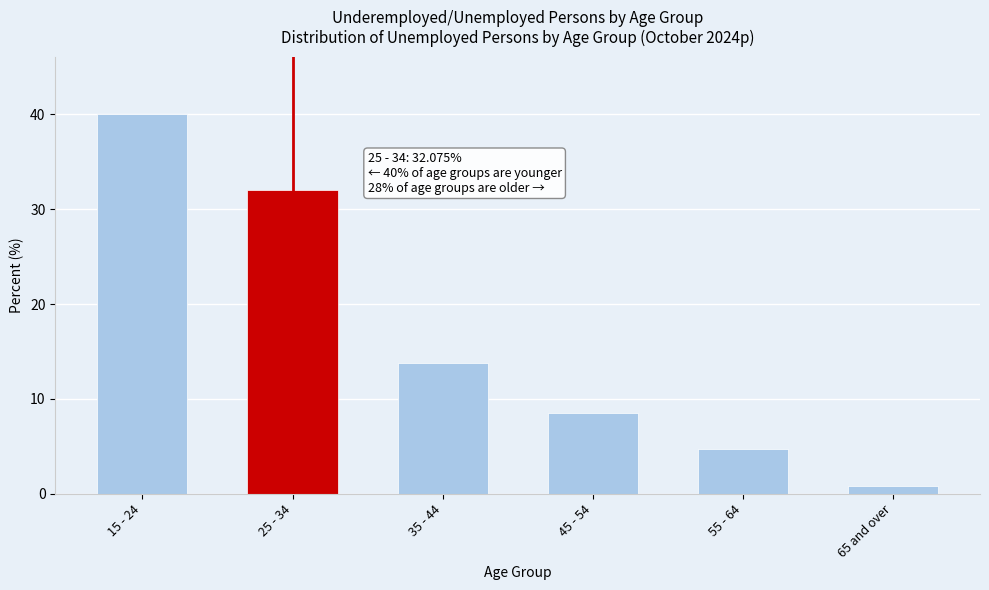

Reading left to right, extract all data points from this chart.

15 - 24=40.1	25 - 34=32.1	35 - 44=13.8	45 - 54=8.5	55 - 64=4.7	65 and over=0.8